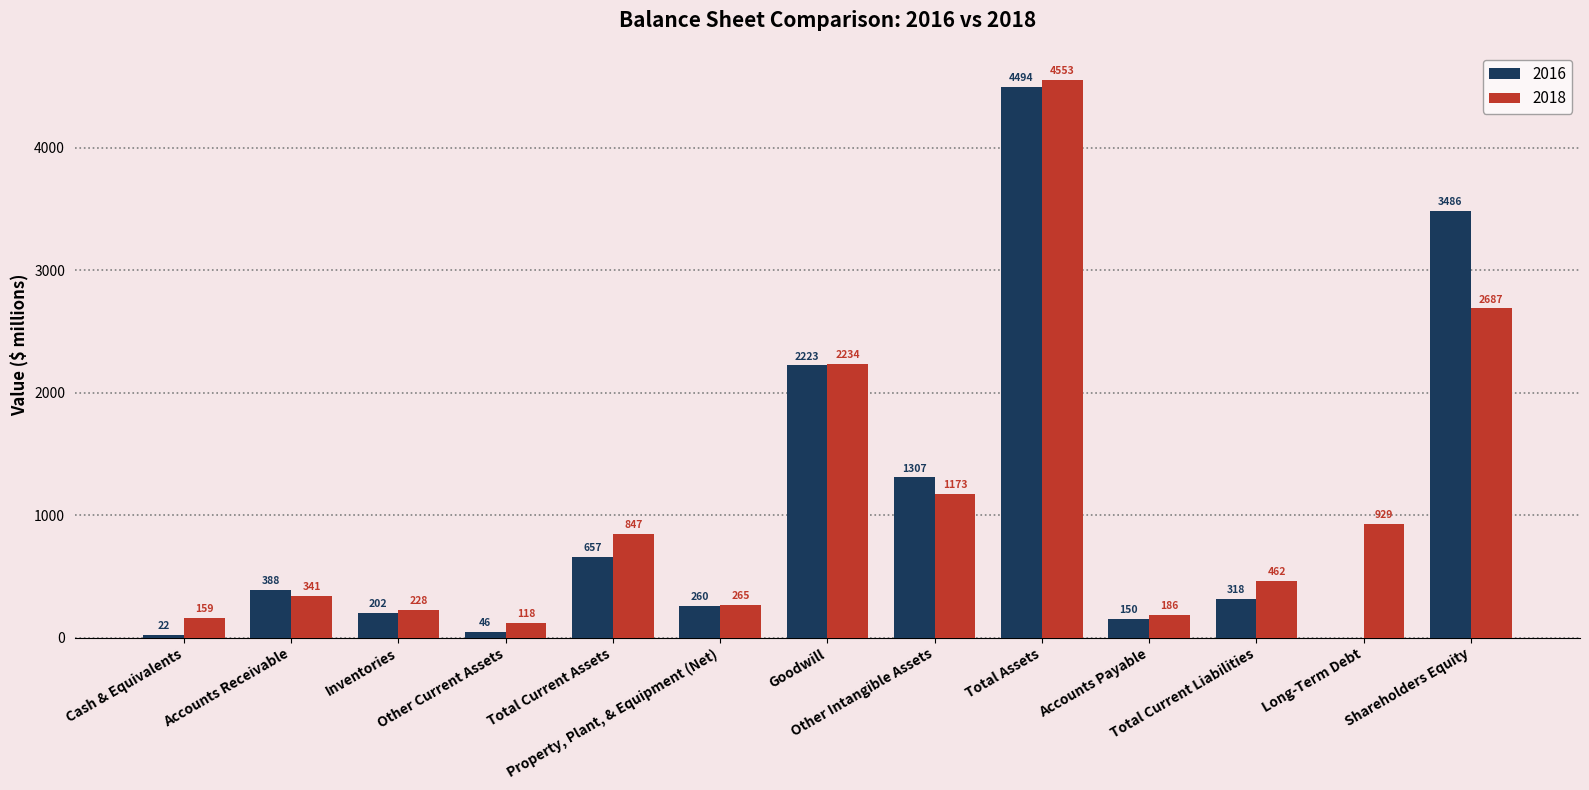

Between Accounts Receivable and Goodwill, which series saw the biggest shift?

2018